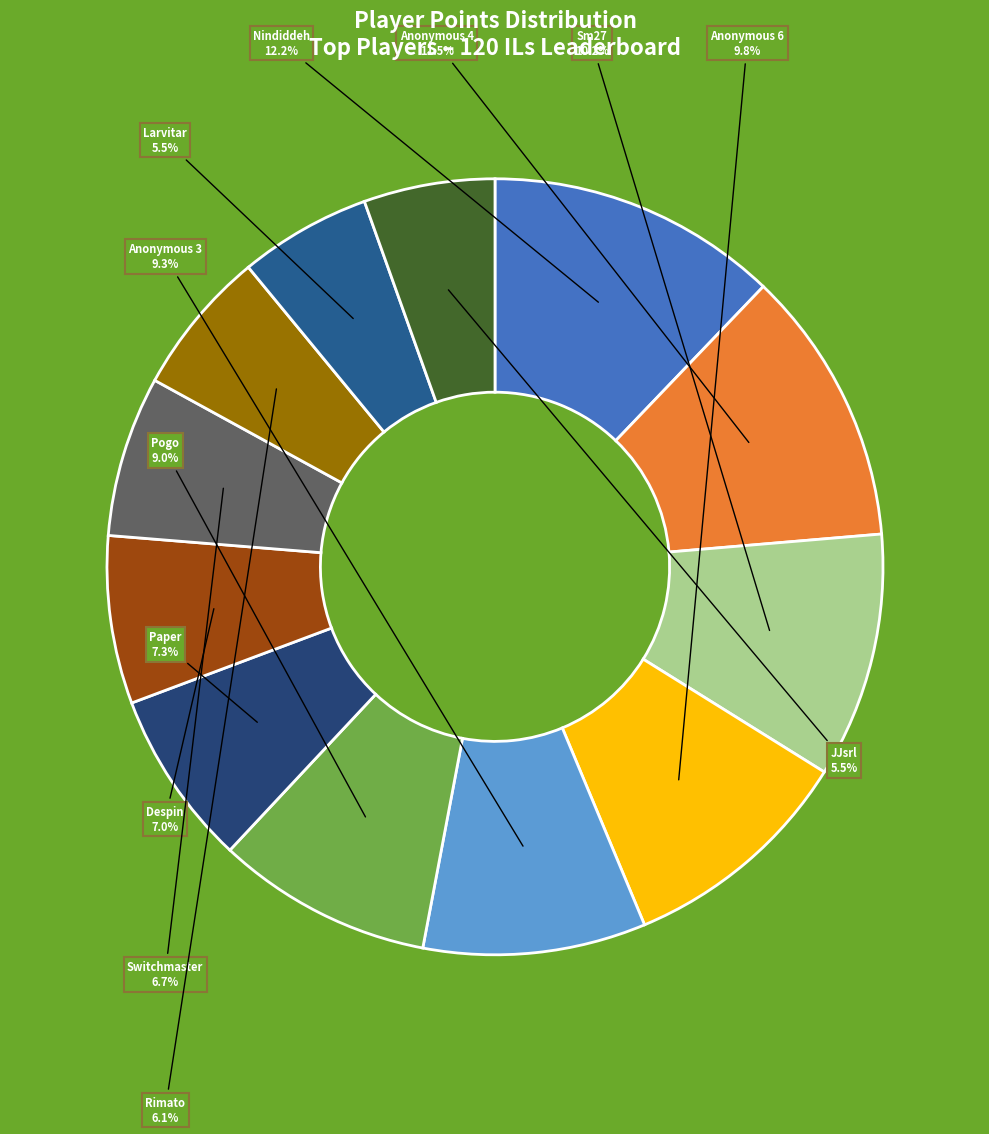

Does any single category account for the majority?

No